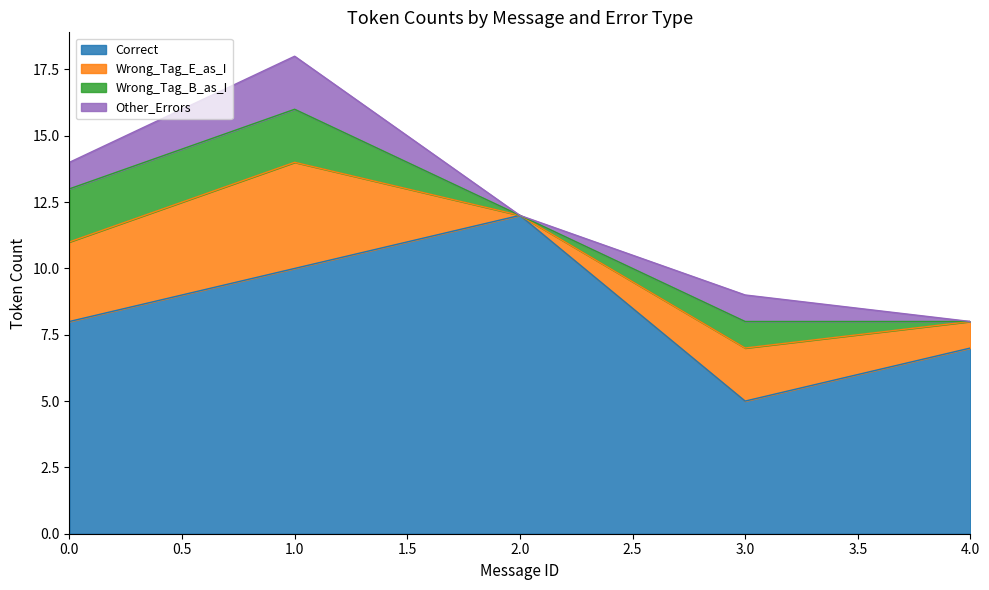

True or false: Wrong_Tag_B_as_I has a value of 2 at 0.

True